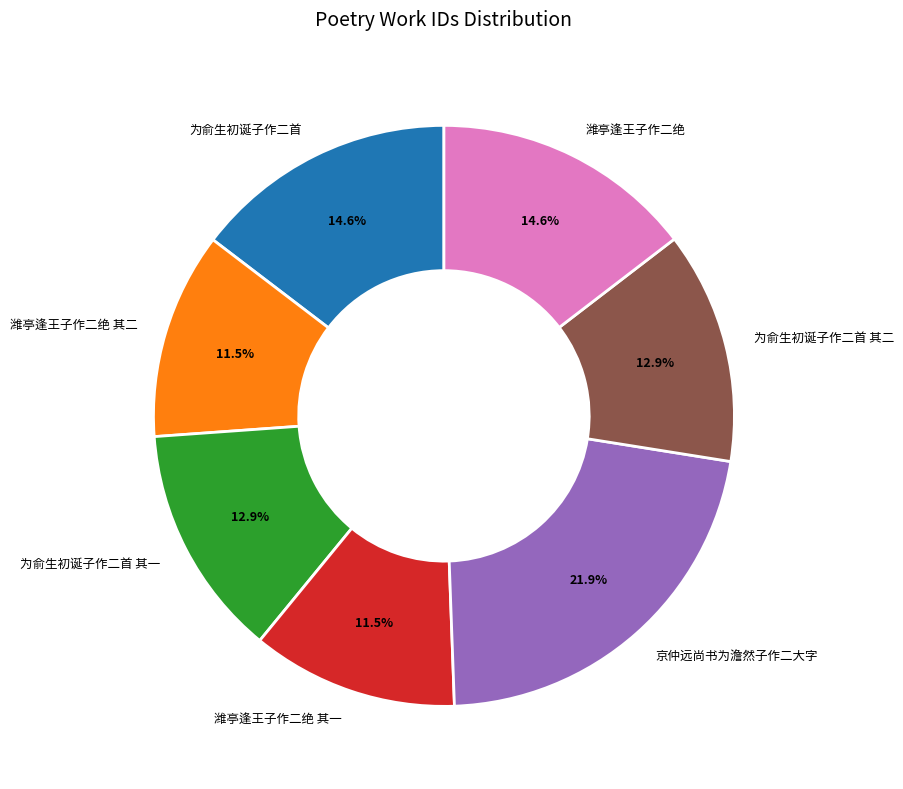

To the nearest percent, what is the average slice percentage?

14%